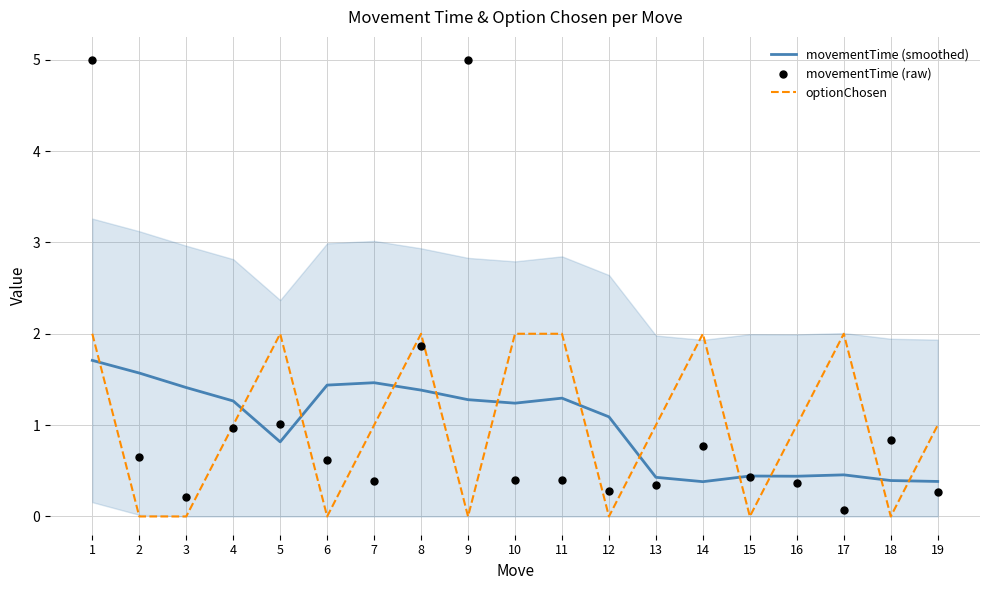

What is the total value across all series at 8?

5.2